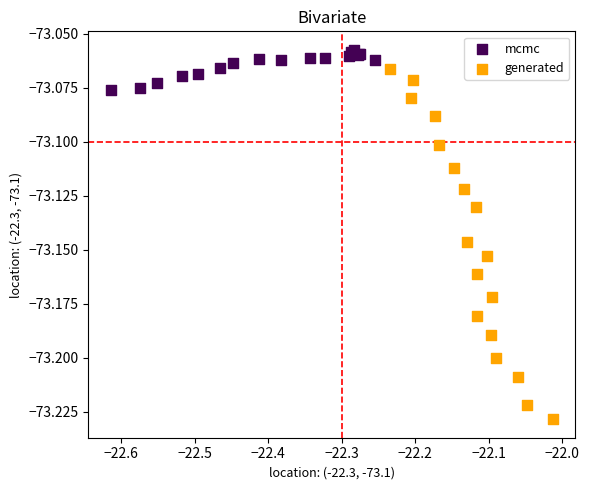

What are all the series names shown in the legend?

mcmc, generated